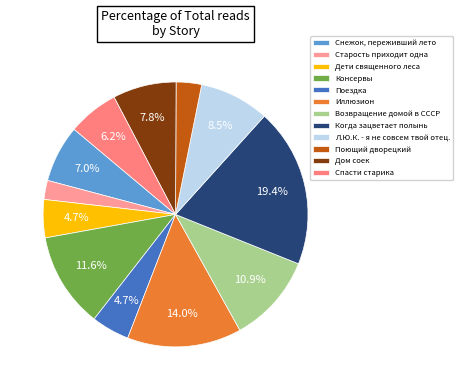

What is the change in value from Поездка to Поющий дворецкий?

-2